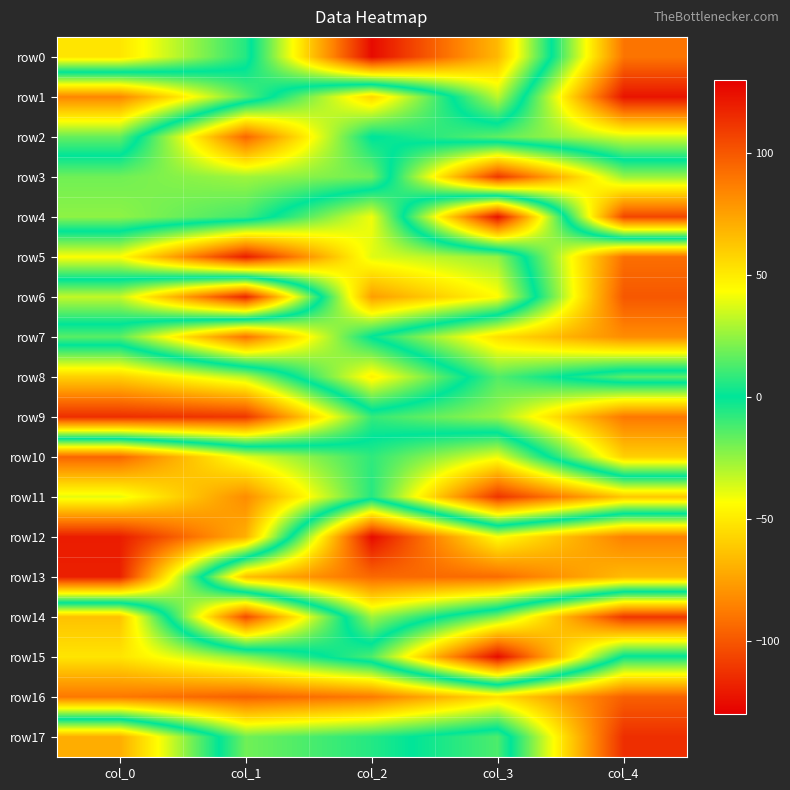

Which series has the largest total across all categories?

row11